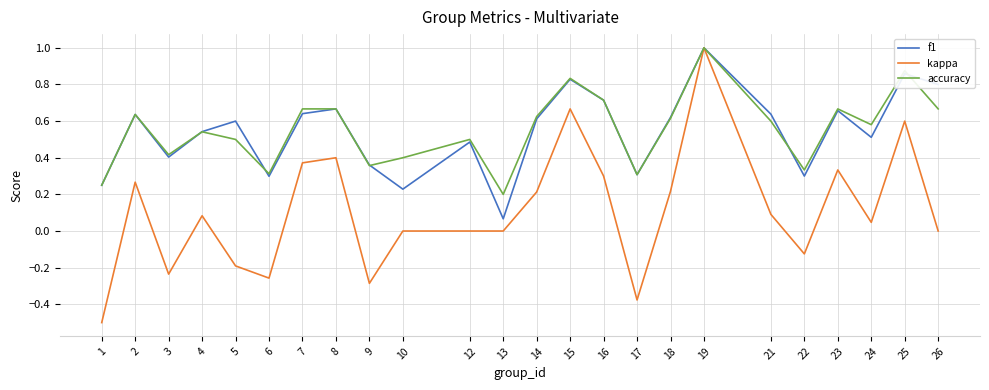

What is the total value across all series at 25?

2.3